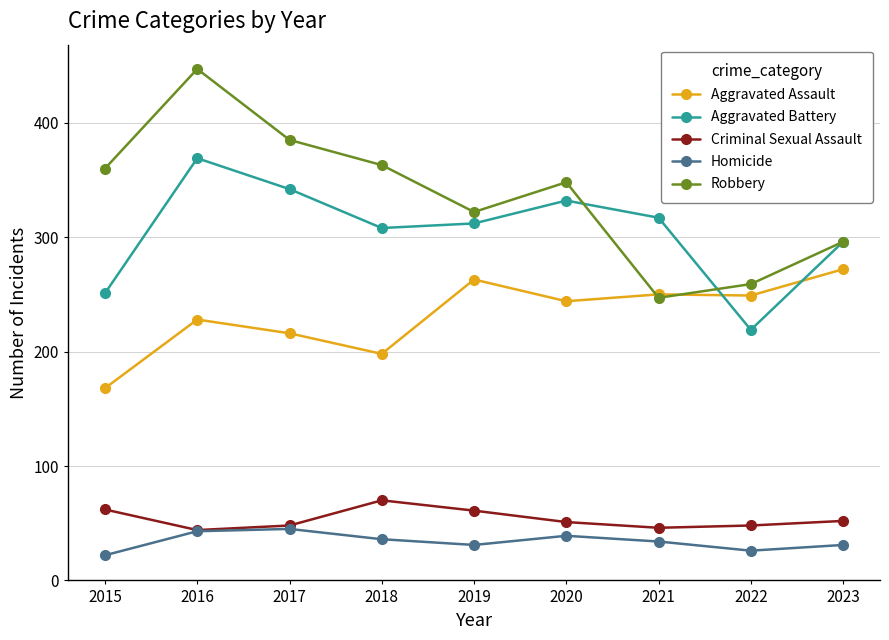

What is the value of the Robbery point at the 6th from the left?

348